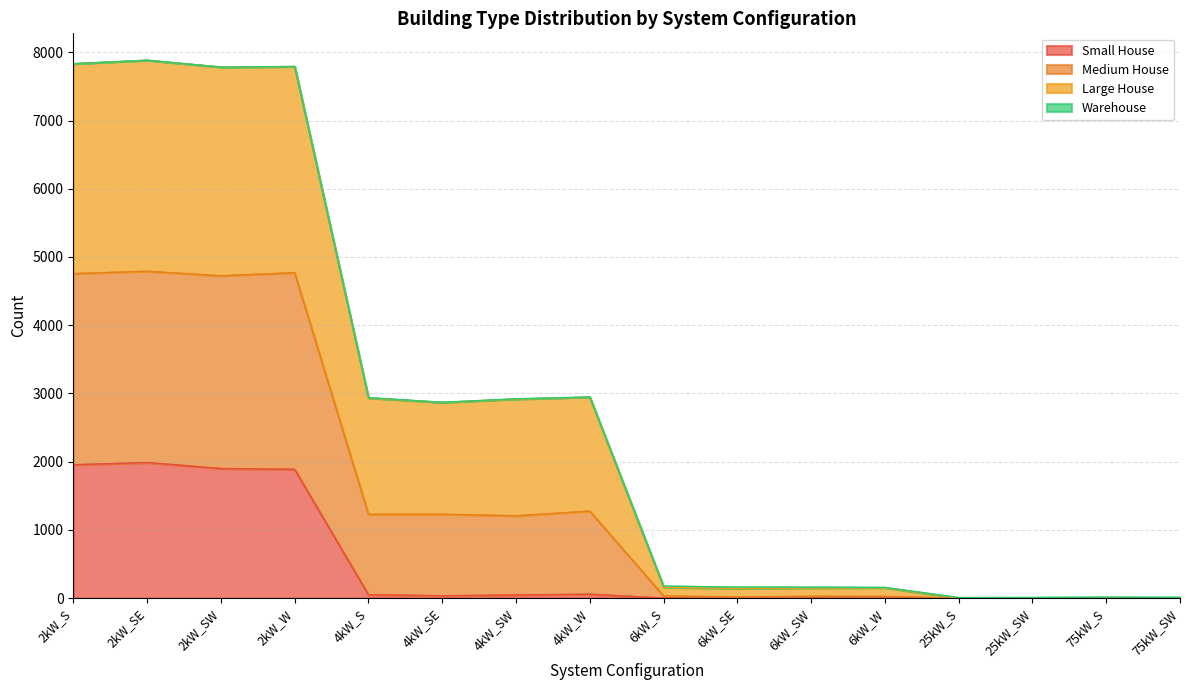

Which series has the widest spread of values?

Medium House